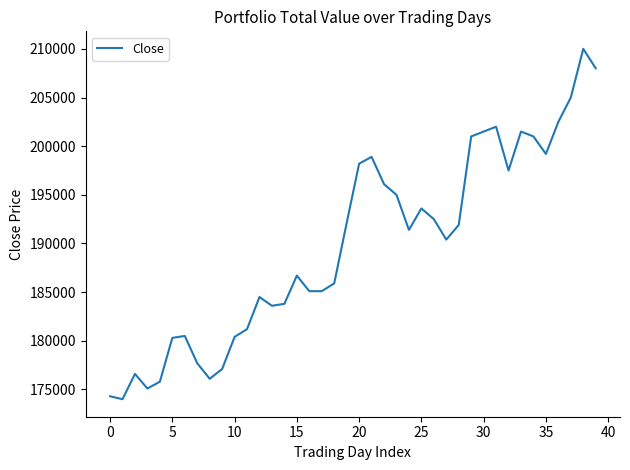

What is the average value?

189828